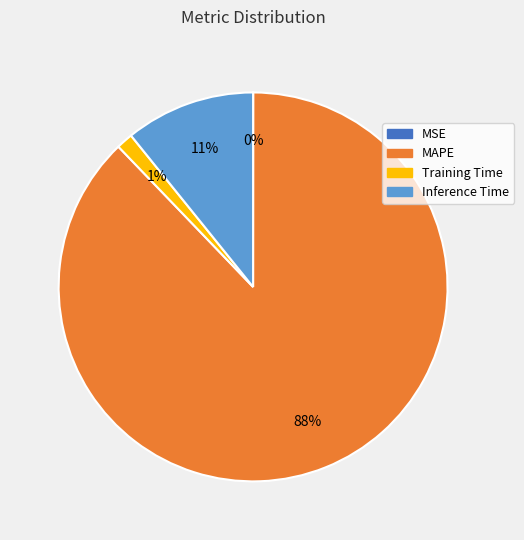

Is there any slice that represents more than half of the pie?

Yes